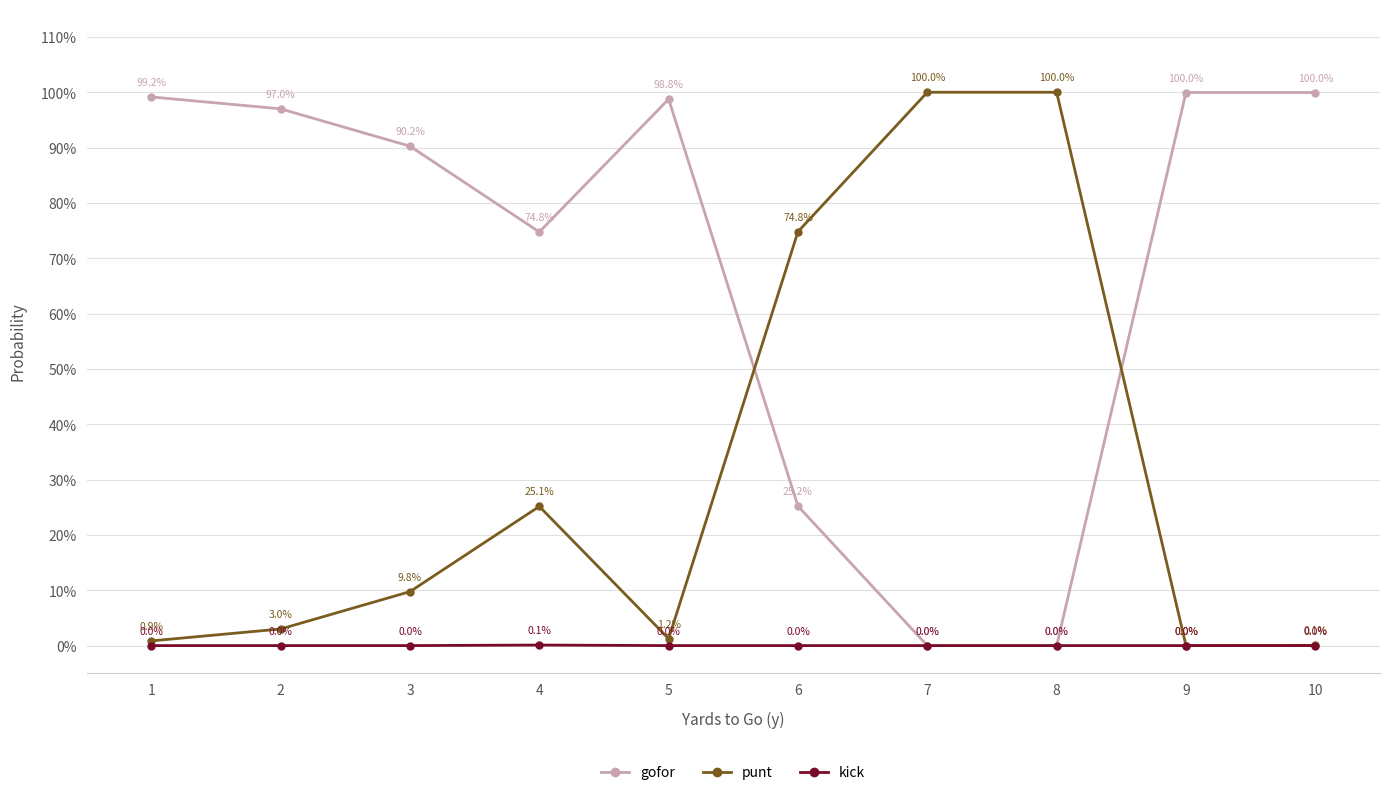

Reading left to right, extract all data points from this chart.

gofor: 1=1.0	2=1.0	3=0.9	4=0.7	5=1.0	6=0.3	7=0.0	8=0.0	9=1.0	10=1.0
punt: 1=0.0	2=0.0	3=0.1	4=0.3	5=0.0	6=0.7	7=1.0	8=1.0	9=0.0	10=0.0
kick: 1=0.0	2=0.0	3=0.0	4=0.0	5=0.0	6=0.0	7=0.0	8=0.0	9=0.0	10=0.0